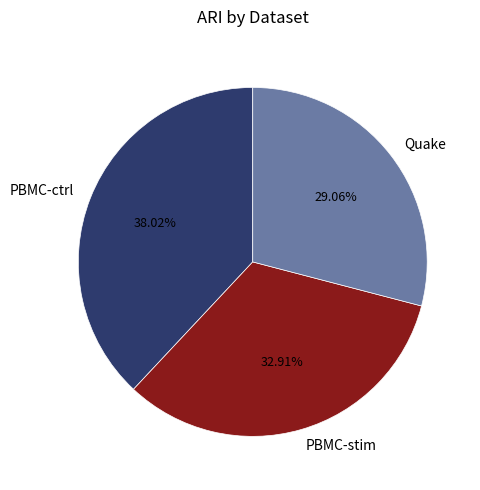

To the nearest percent, what is the average slice percentage?

33%